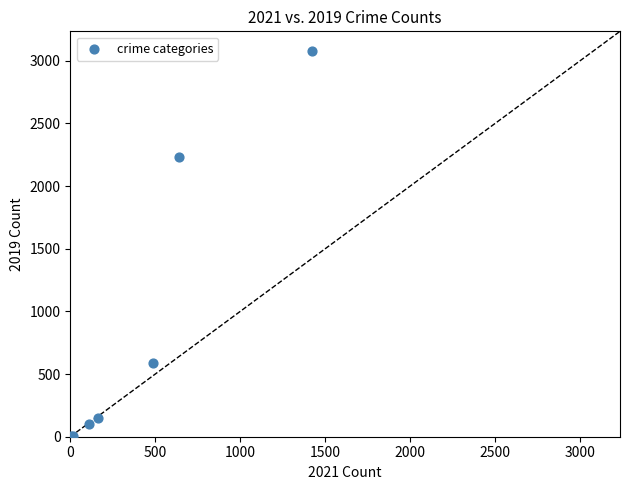

What Y value in the scatter plot is closest to 1540?

2230